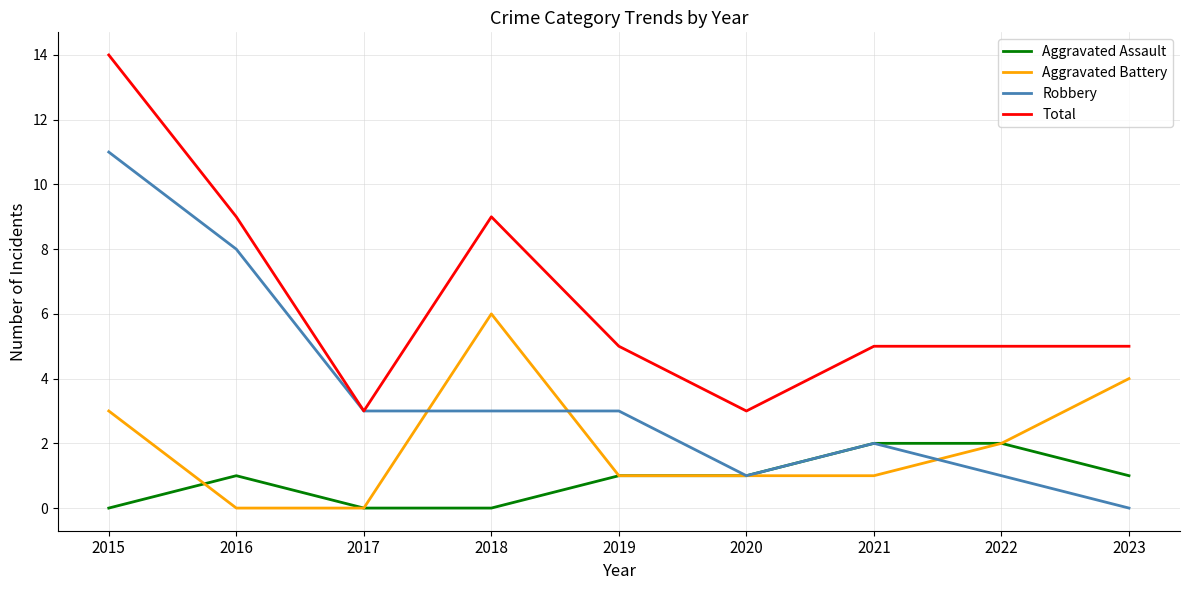

Rank the series by their average value, from highest to lowest.

Total, Robbery, Aggravated Battery, Aggravated Assault